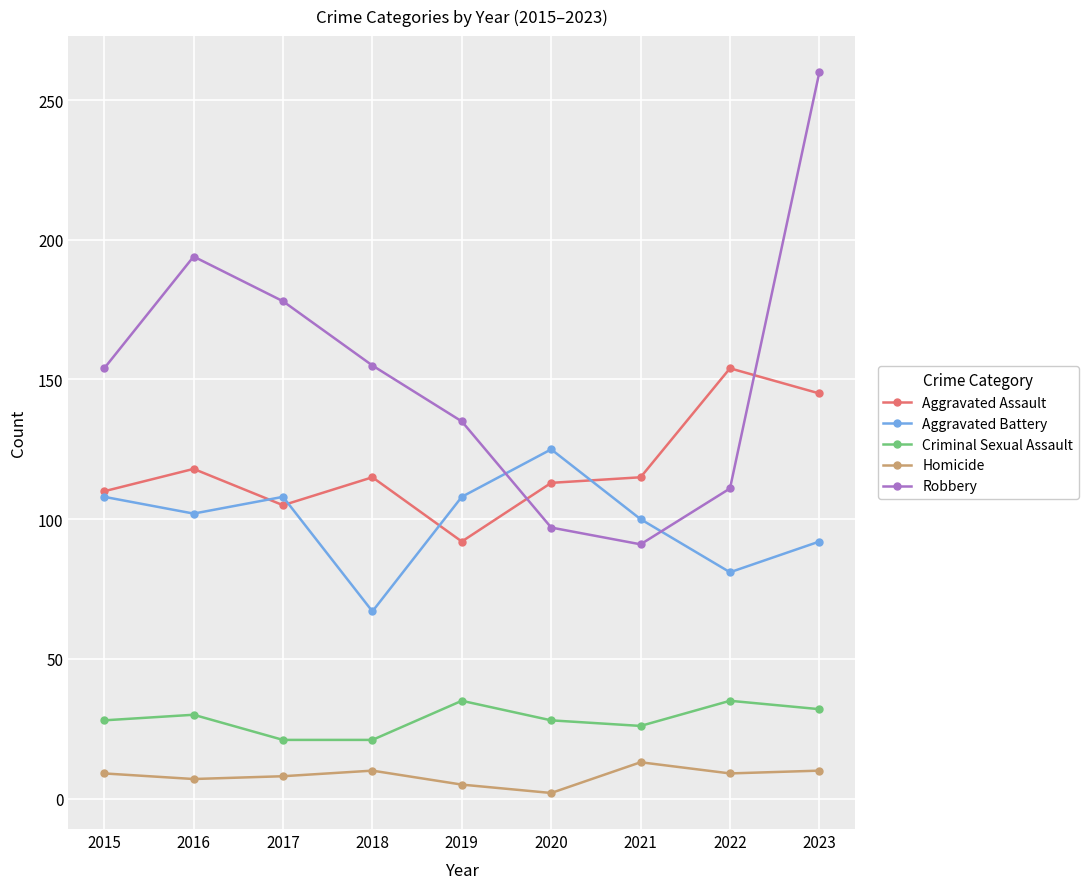

How many series are shown in this chart?

5